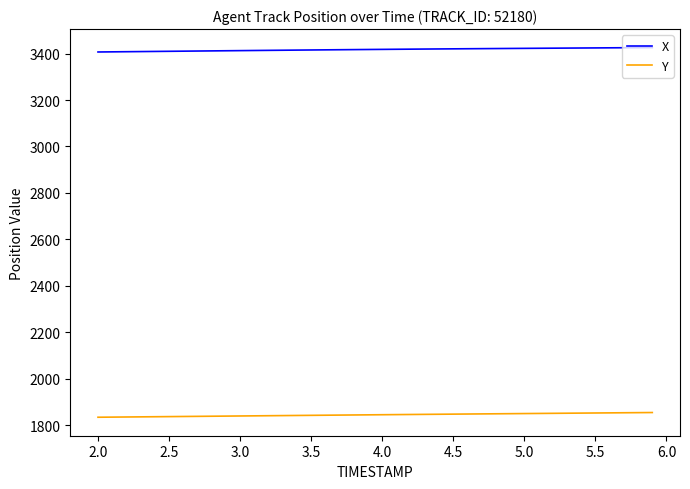

List the series in order of their overall mean, highest first.

X, Y